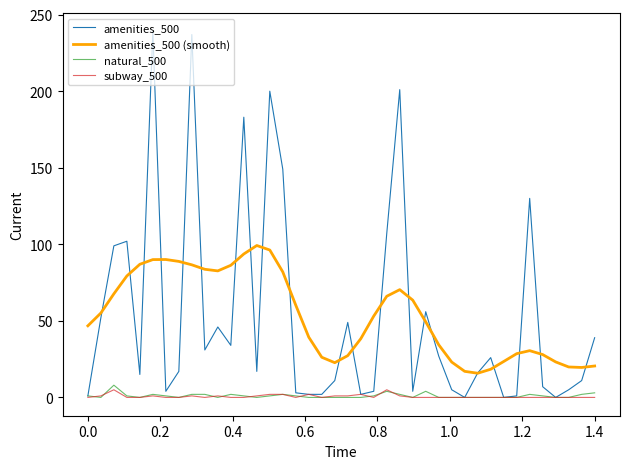

Which series has the largest range (max minus min)?

amenities_500